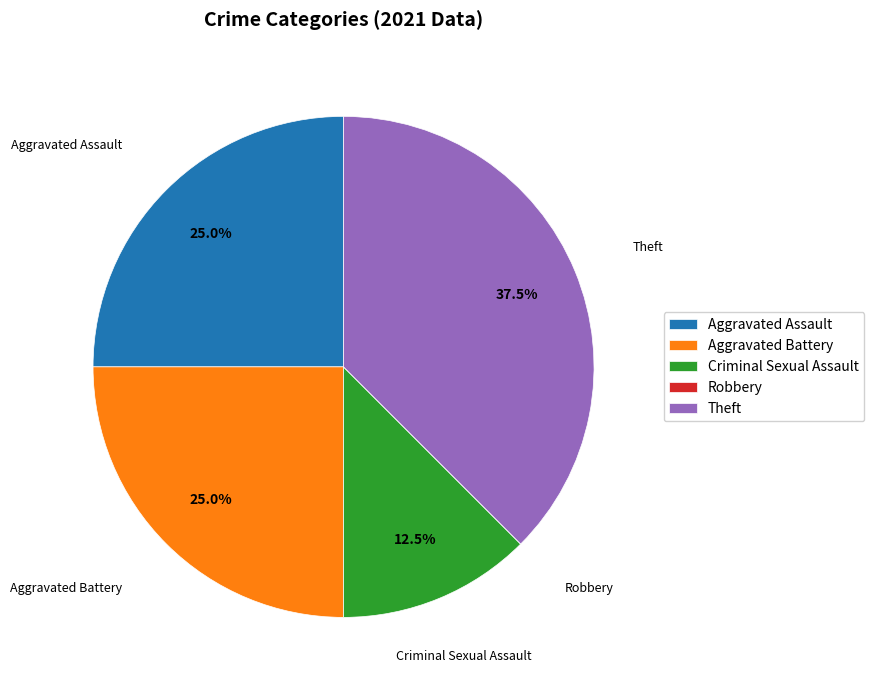

Does Theft account for over 50% of the chart?

No